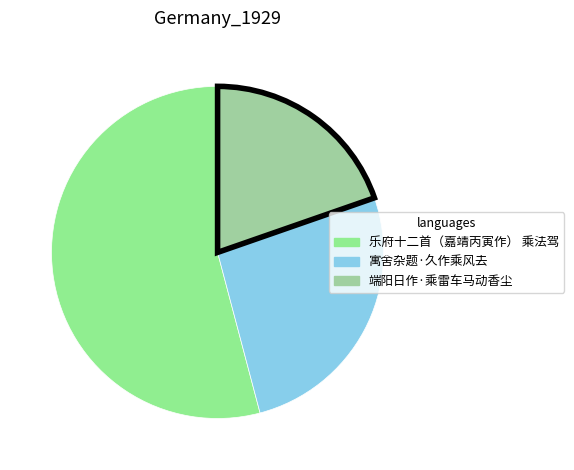

Approximately how many times larger is the value at 端阳日作·乘雷车马动香尘 compared to 乐府十二首（嘉靖丙寅作） 乘法驾?

0.4